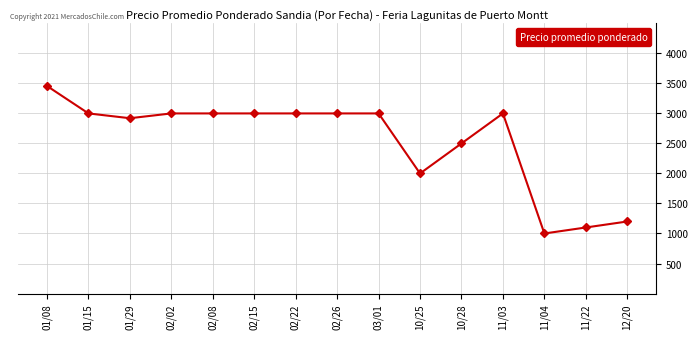

Where does the data first go above 3000?

01/08